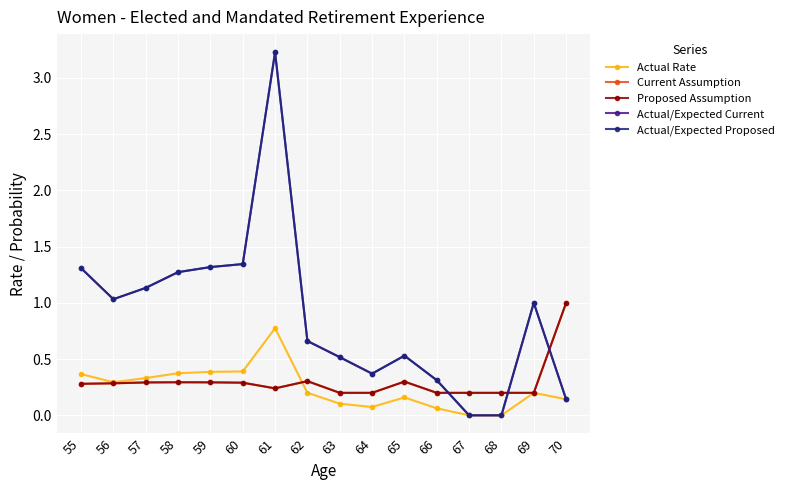

Where is Proposed Assumption nearest to the value 0?

63